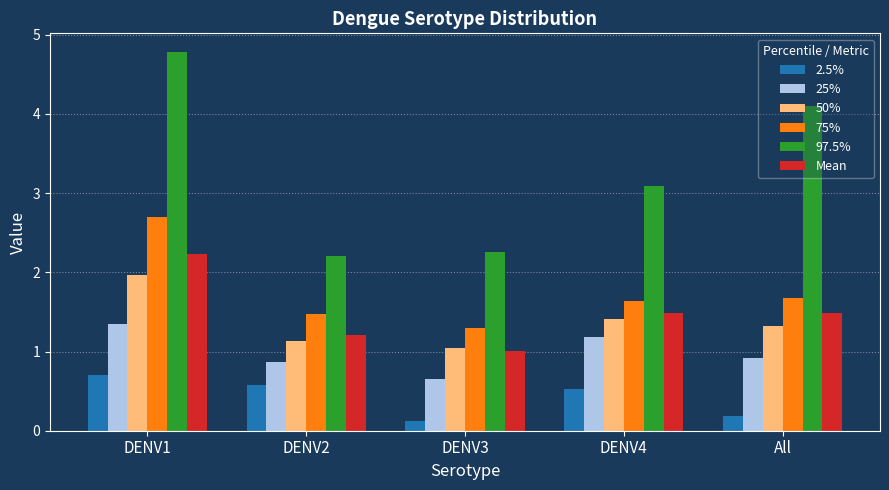

What position from the left is All?

5